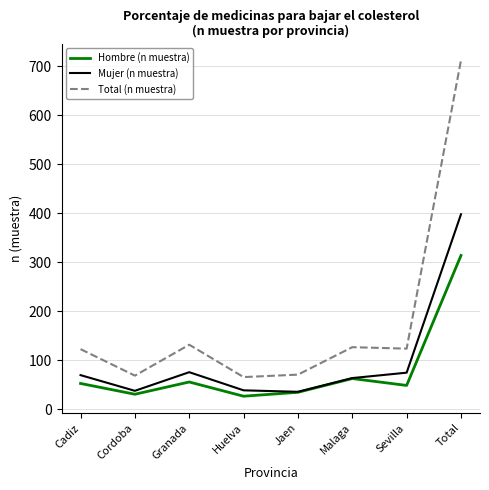

Rank the series by their average value, from highest to lowest.

Total (n muestra), Mujer (n muestra), Hombre (n muestra)